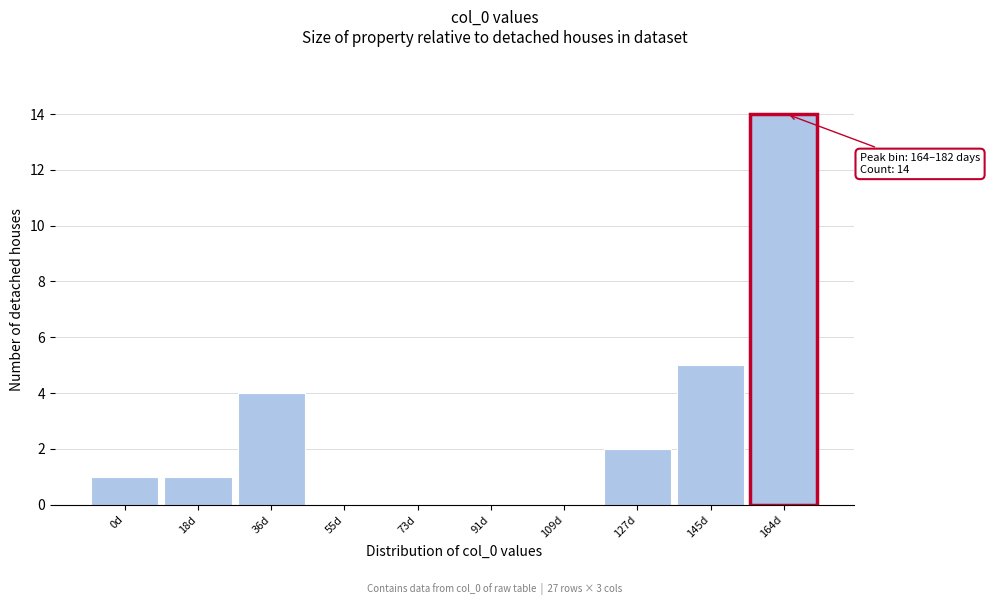

Reading left to right, what are all the values shown in this chart?

0d=1	18d=1	36d=4	55d=0	73d=0	91d=0	109d=0	127d=2	145d=5	164d=14